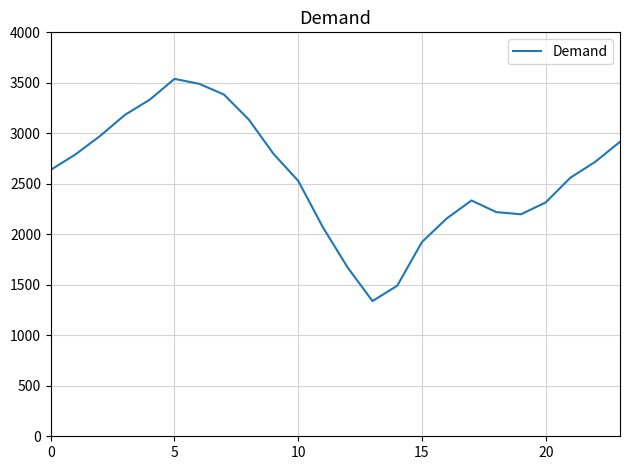

Count the number of categories in the chart.

24